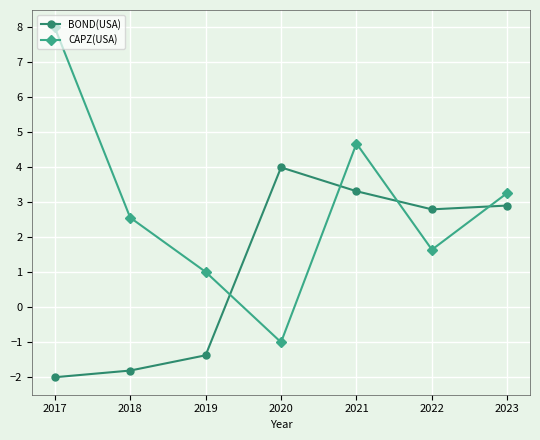

What is the average value of the CAPZ(USA) series?

2.9